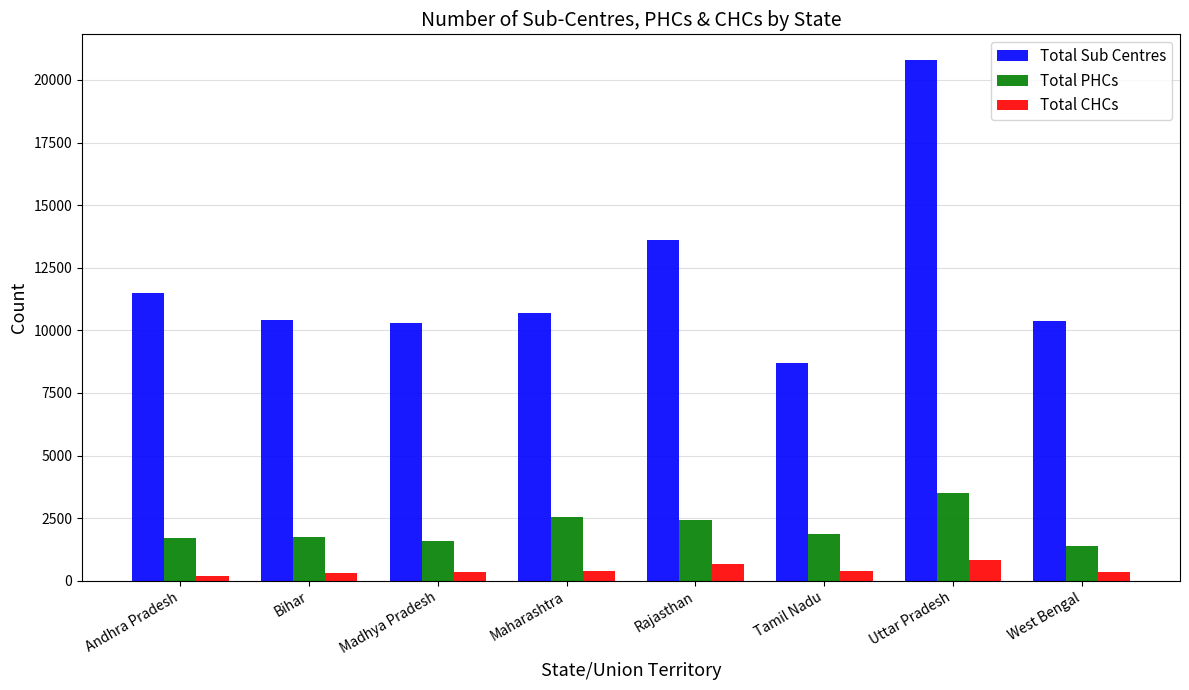

What is the value of the Total Sub Centres bar at the 4th from the left?

10673